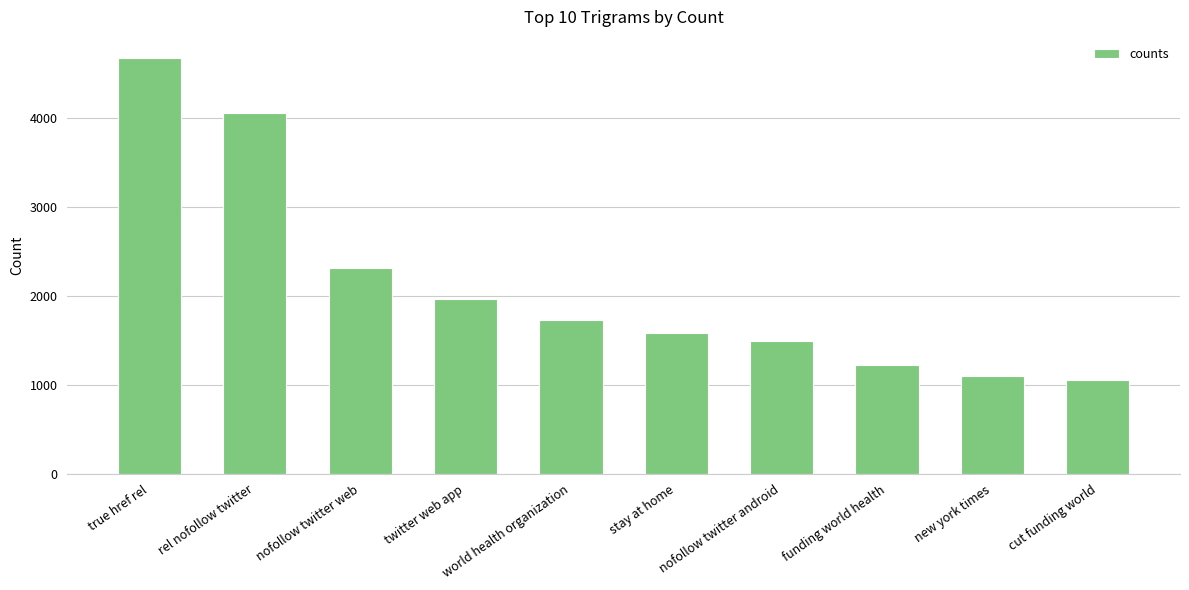

Reading left to right, list all the values displayed in this chart.

4672	4055	2307	1959	1726	1580	1495	1223	1093	1052